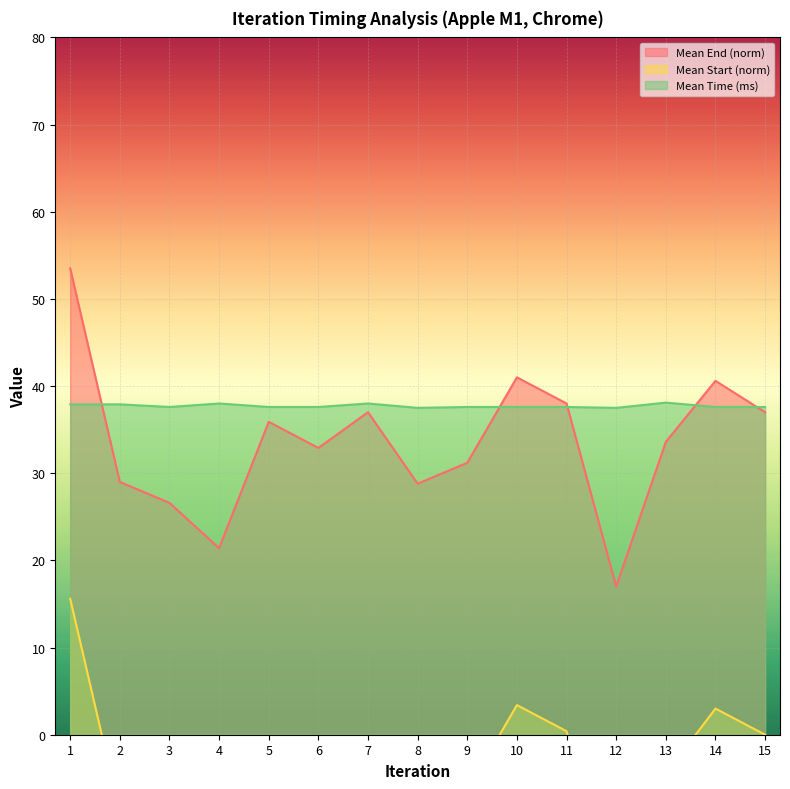

At which category does Mean Start (norm) reach its first local valley?

4